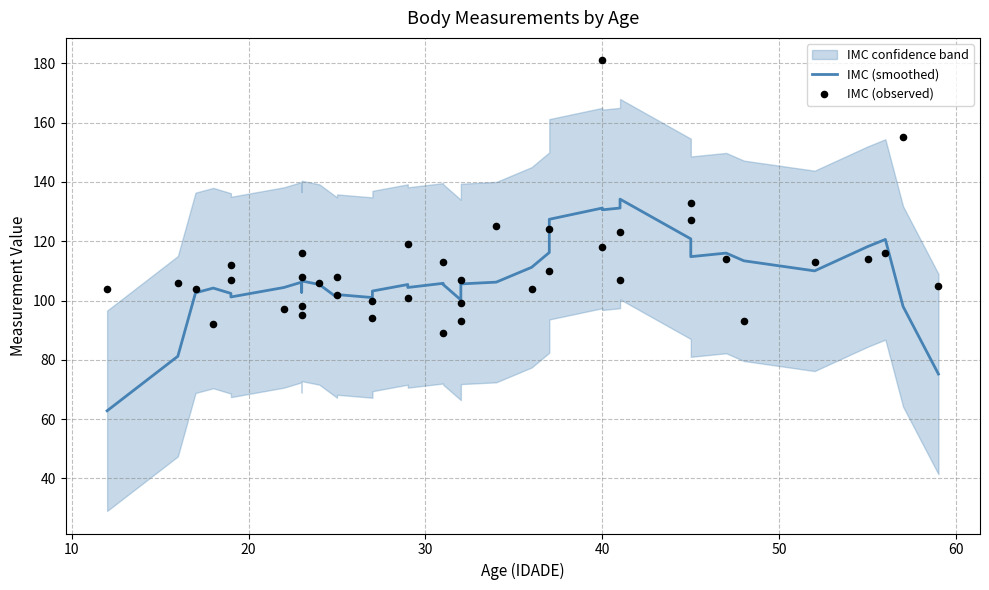

Which series reaches the minimum Y coordinate?

IMC (smoothed)